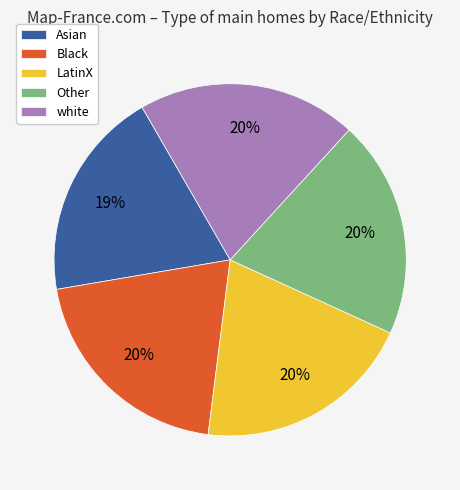

Between Other and Asian, which is larger?

Other